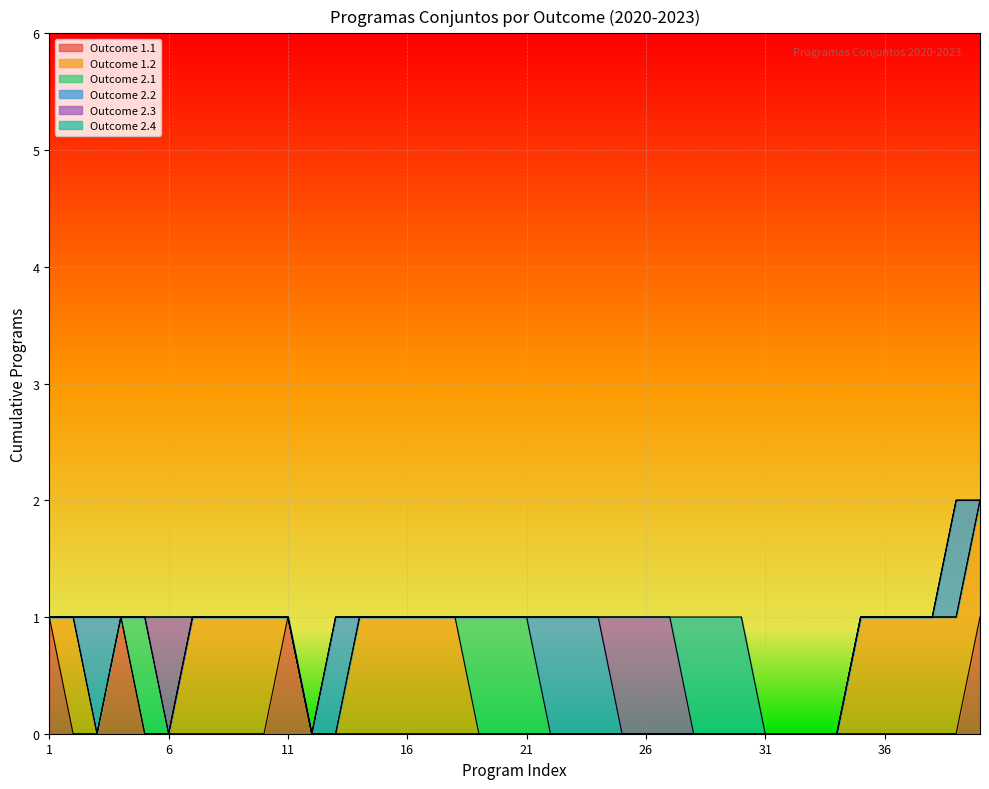

Does the chart display data point markers on the line(s)?

No